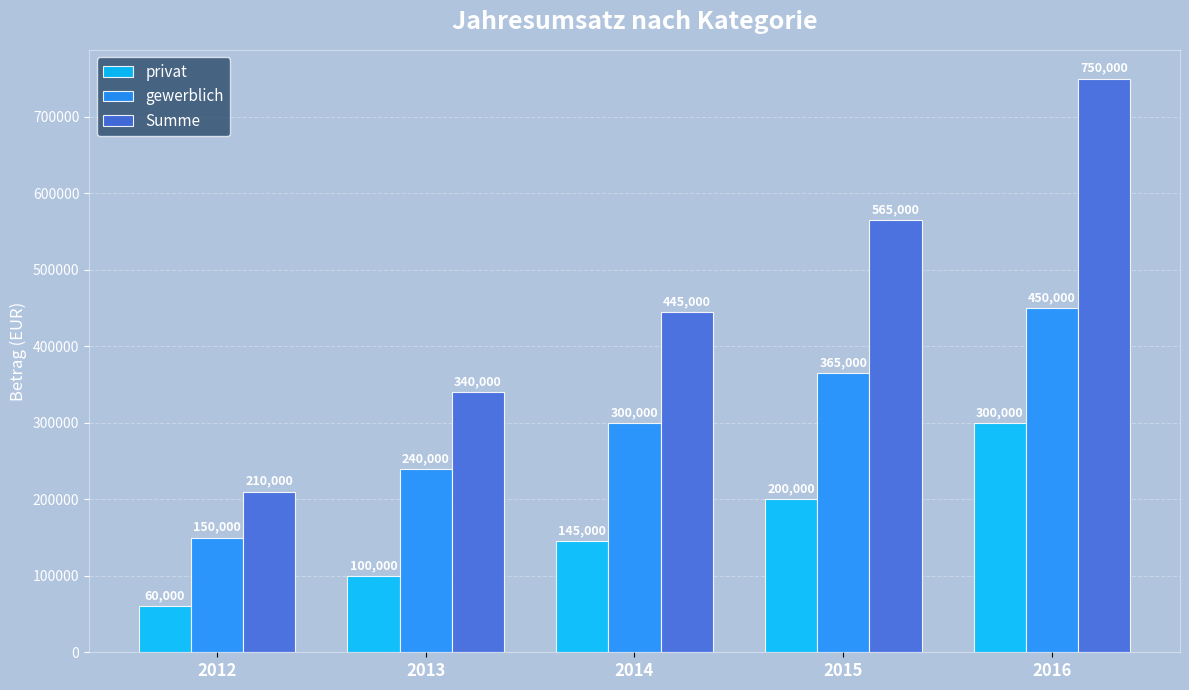

Reading left to right, what are all the values shown in this chart?

privat: 2012=60000	2013=100000	2014=145000	2015=200000	2016=300000
gewerblich: 2012=150000	2013=240000	2014=300000	2015=365000	2016=450000
Summe: 2012=210000	2013=340000	2014=445000	2015=565000	2016=750000